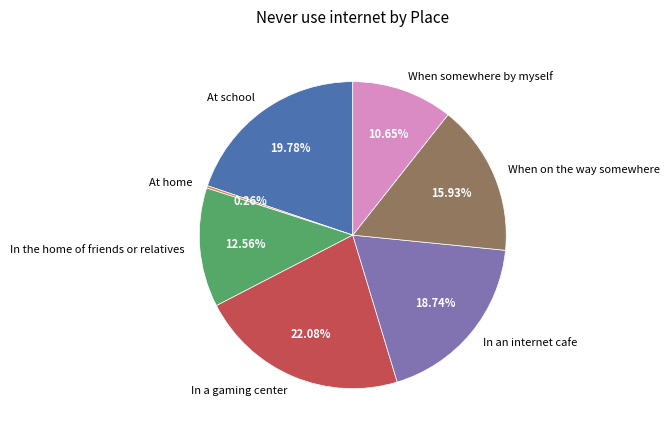

Does In the home of friends or relatives account for over 50% of the chart?

No